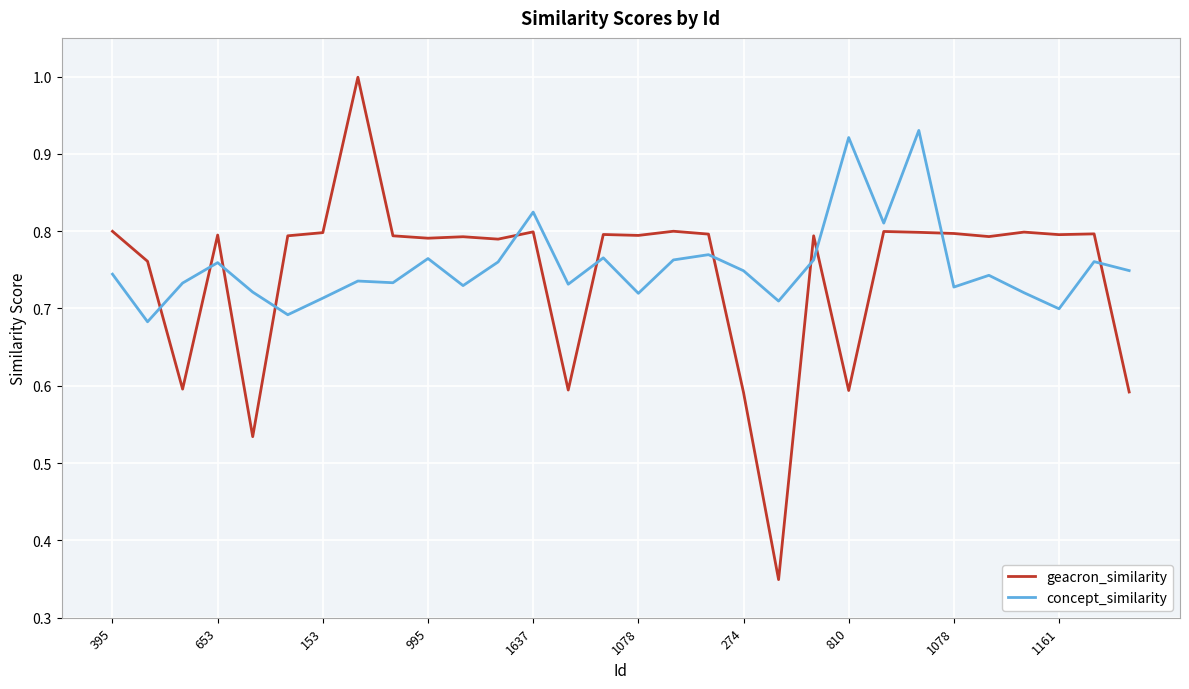

List the series in order of their peak value, lowest first.

concept_similarity, geacron_similarity